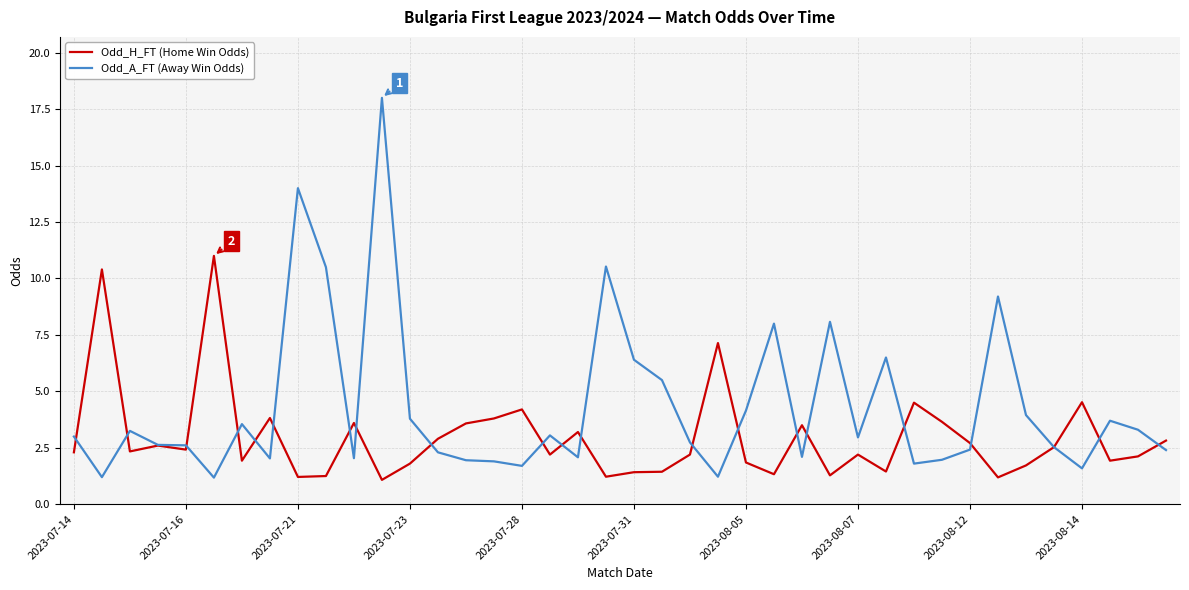

What is the smallest value displayed?

1.1